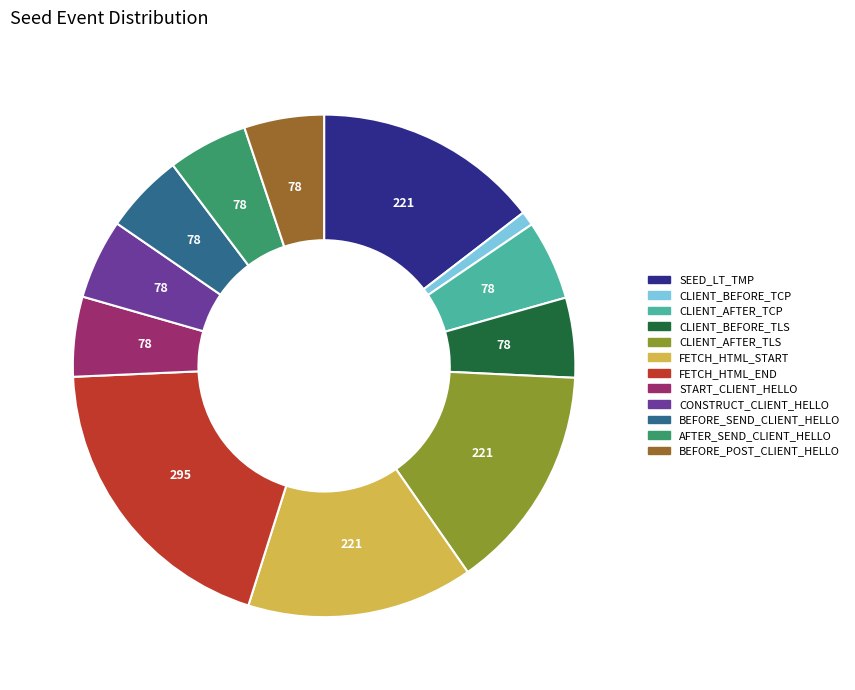

Is there any slice that represents more than half of the pie?

No